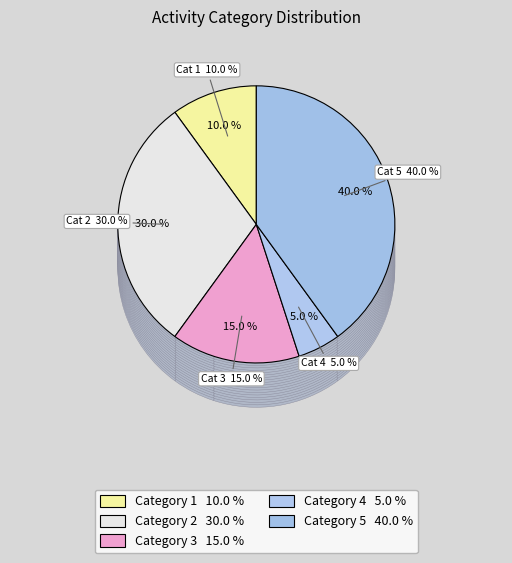

To the nearest percent, what portion does 1 represent?

10%